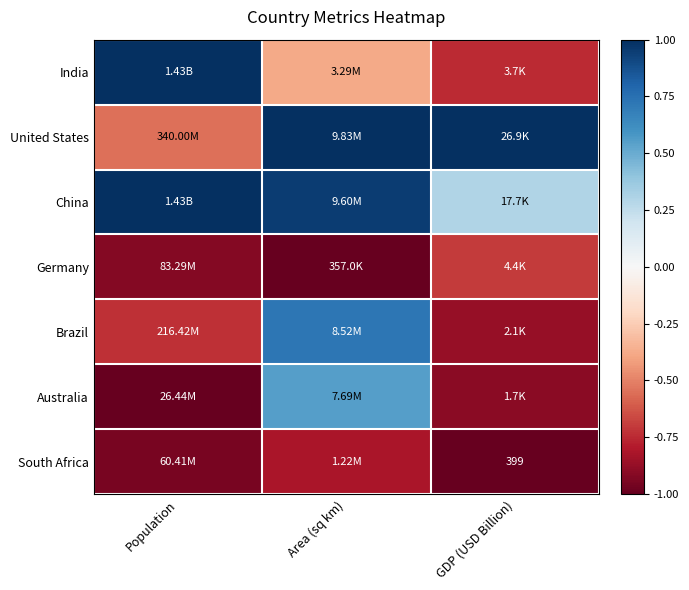

At how many categories does at least one series exceed 0?

3